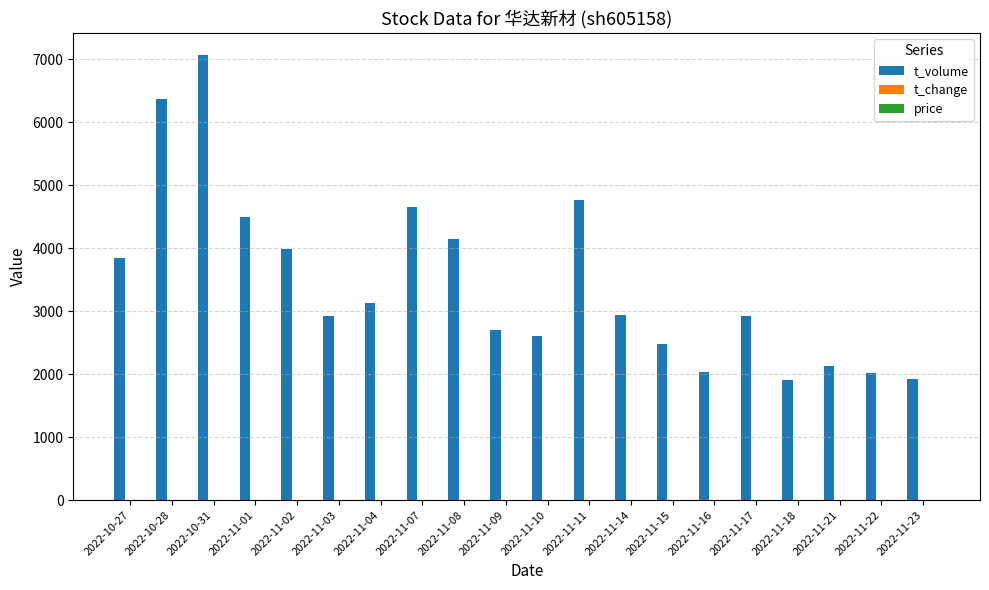

At which category does the chart reach its peak across all series?

2022-10-31